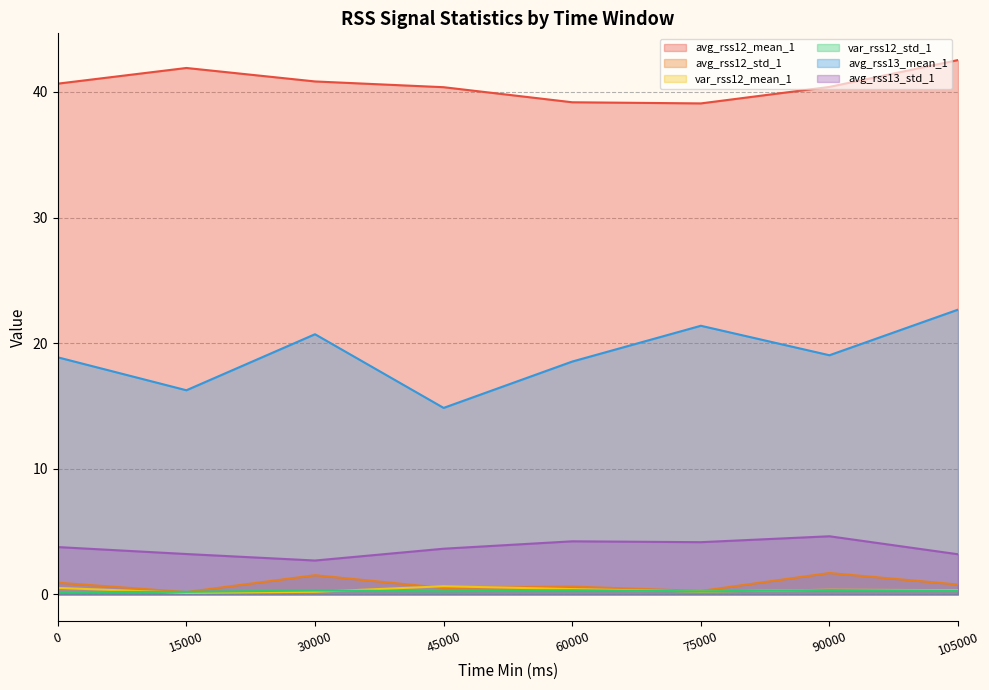

What is the total value across all series at 105000.0?

69.8